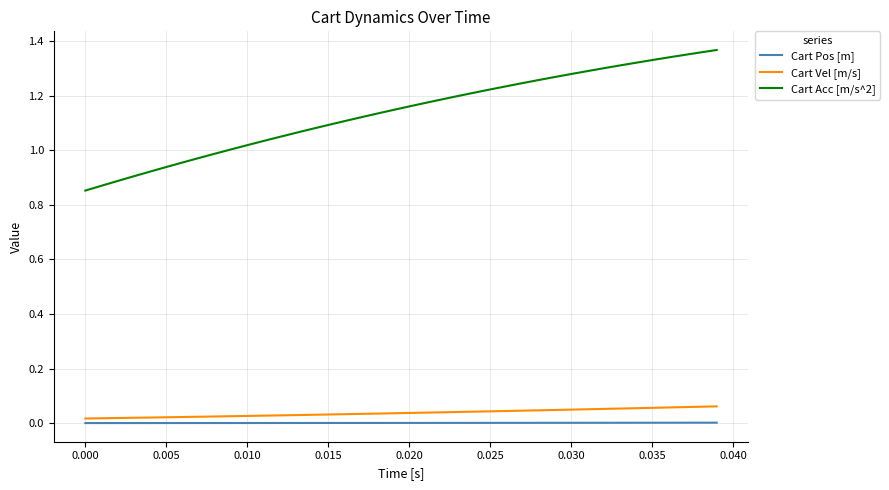

What is the difference between the maximum and minimum values in the Cart Acc [m/s^2] series?

0.5